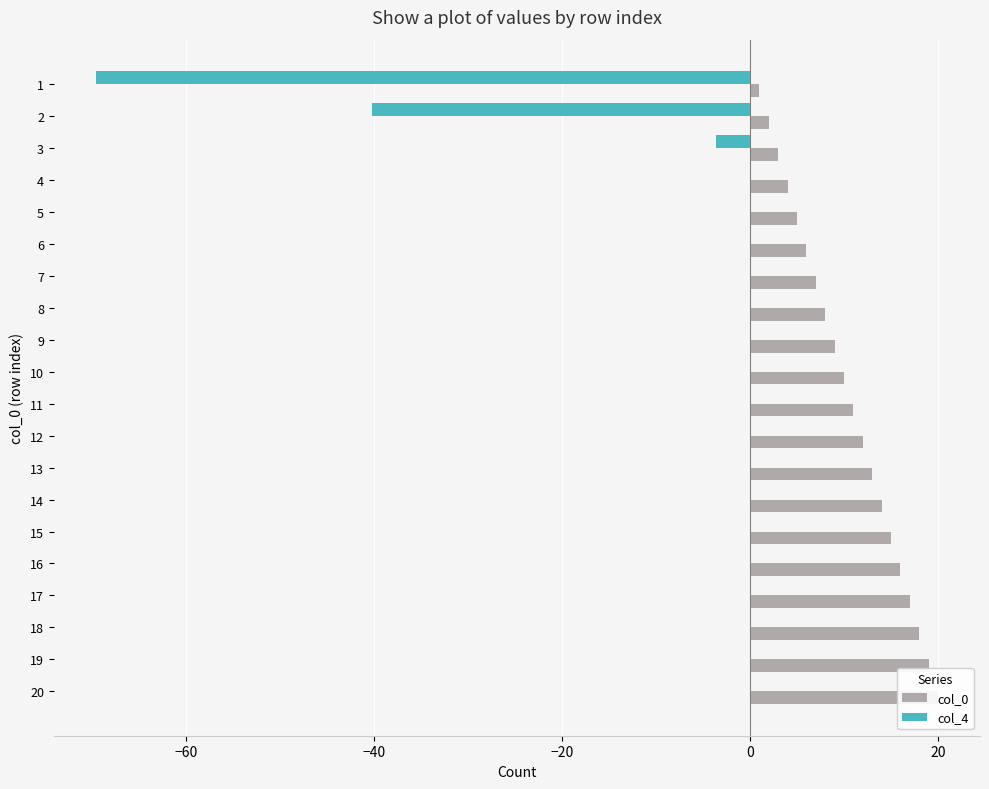

What is the difference between the maximum and minimum values in the col_4 series?

69.6